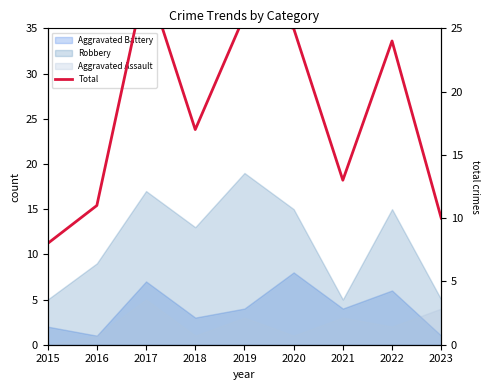

How many points are higher than both their immediate neighbors (excluding endpoints)?

3